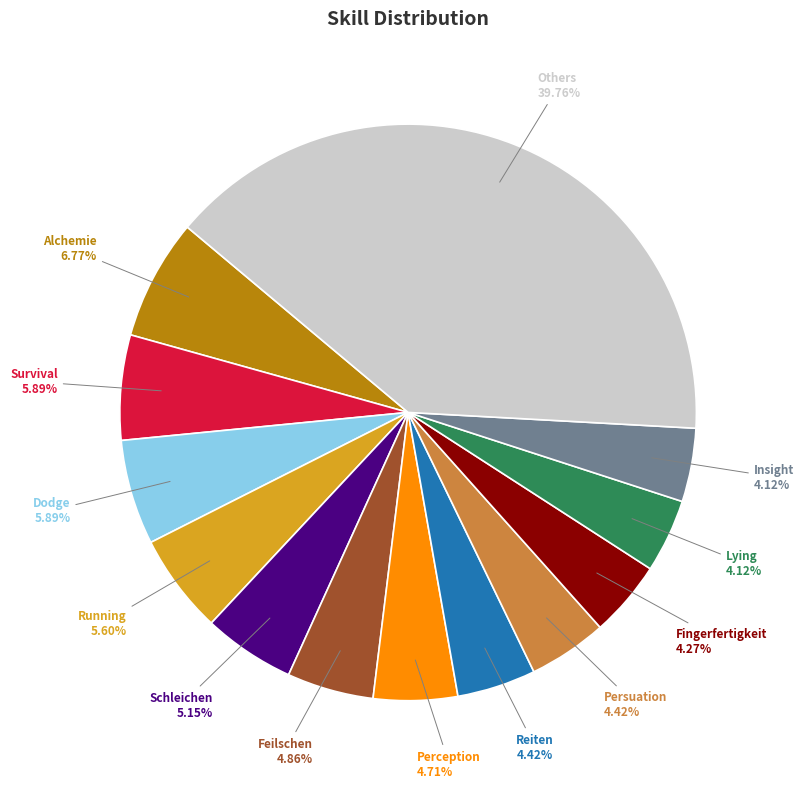

Is there a majority slice in this chart?

No